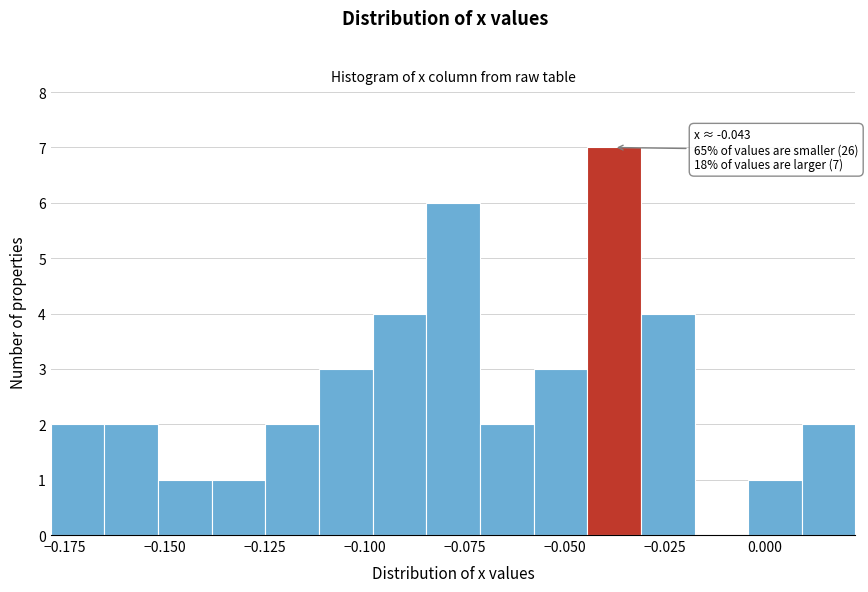

Read against the x-axis, roughly where is the centre of the tallest bar?

-0.040